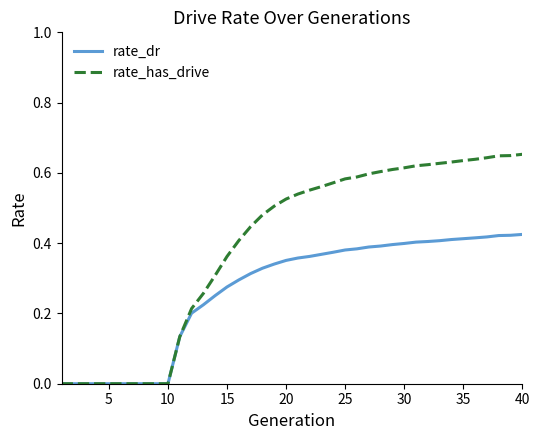

Which series has the widest spread of values?

rate_has_drive